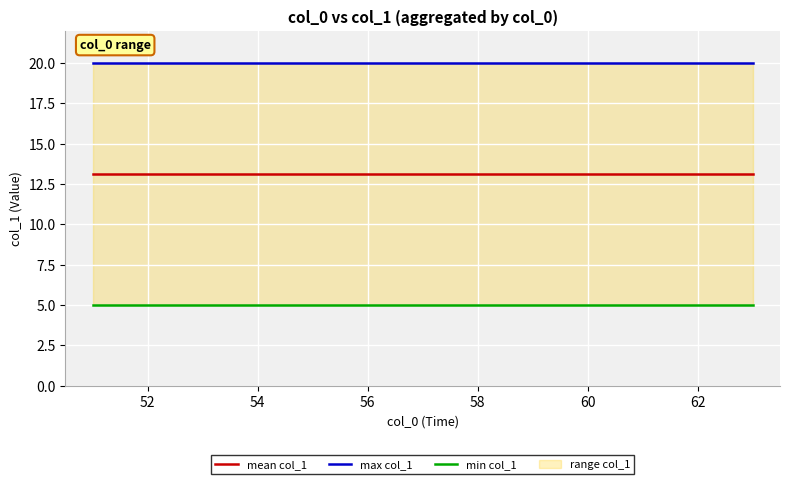

Is it true that mean col_1 equals 13.1 at 54?

True